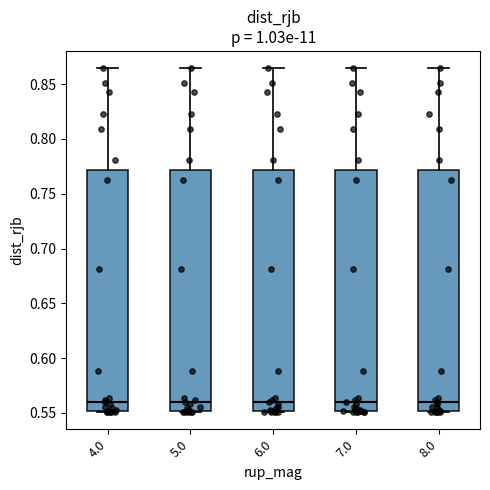

Where does the median line of the box at x = 6.0 sit on the y-axis? The values are not printed on the chart, so give them approximately, as read against the axis.

0.560